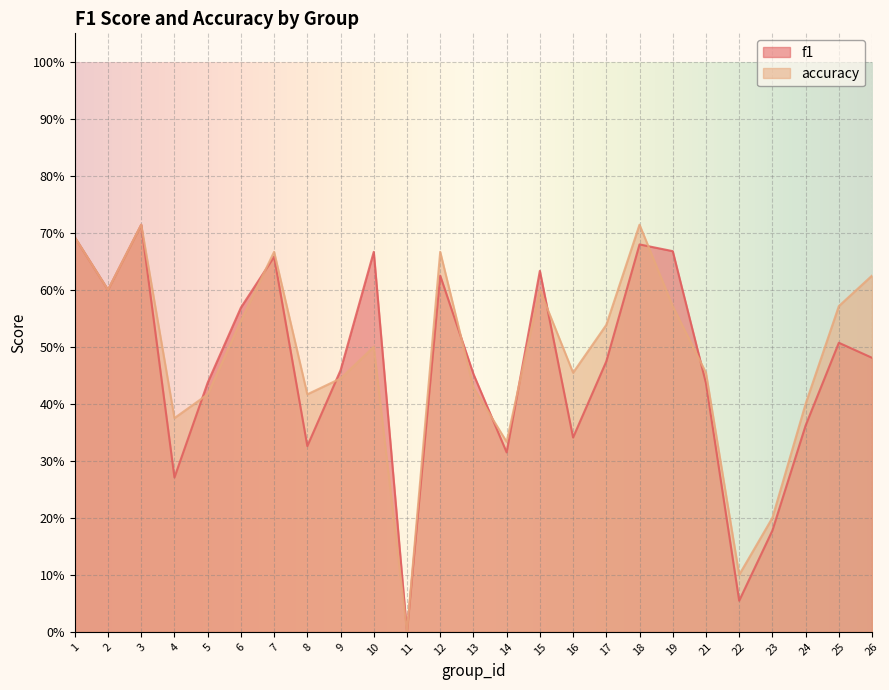

What are all the series names shown in the legend?

f1, accuracy